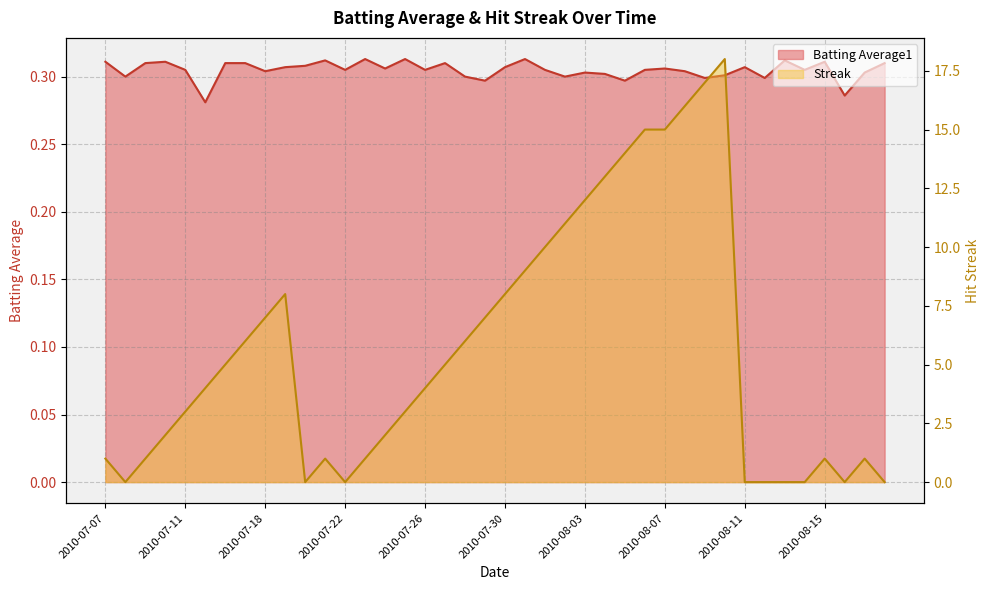

Is it true that Batting Average1 equals 0.5 at 2010-07-25?

False